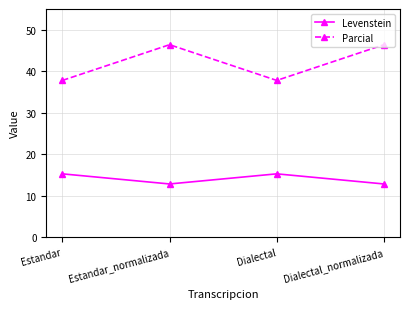

What is the label of the 2nd point from the left?

Estandar_normalizada